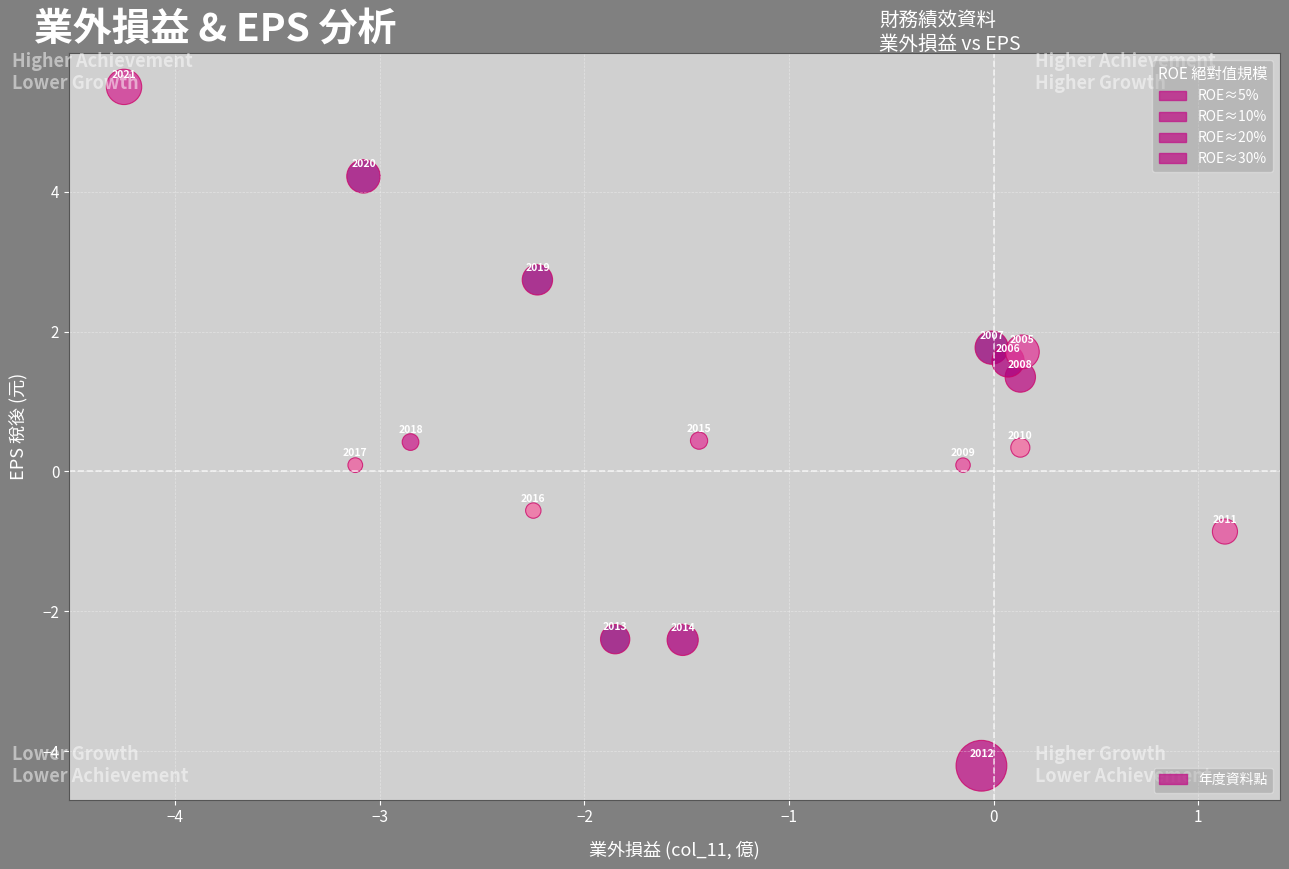

What is the range of X values (max minus min)?

5.4